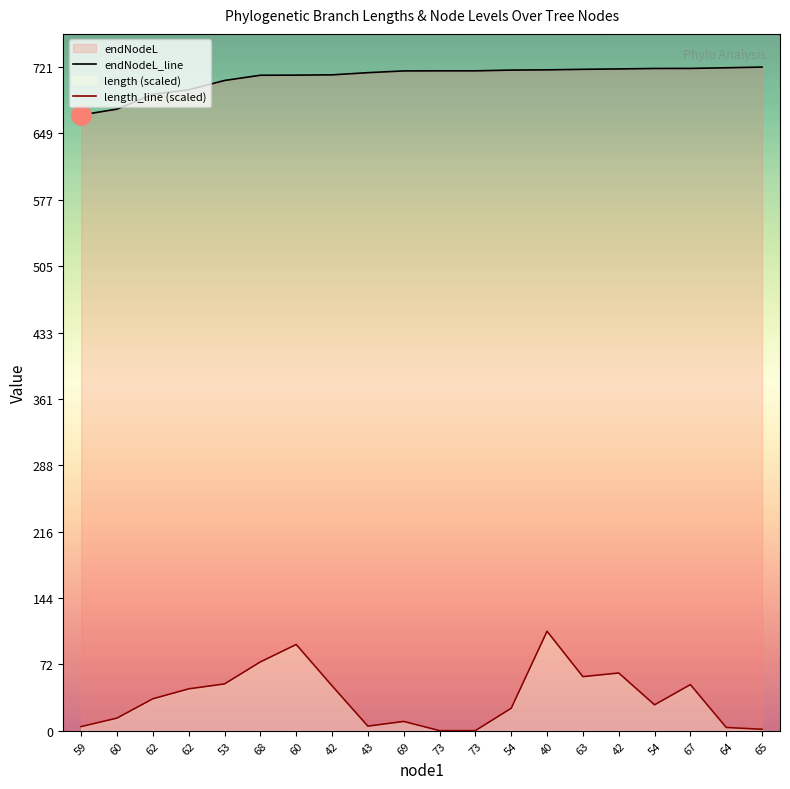

Reading right to left, list all the values displayed in this chart.

endNodeL_line: 721.1	720.3	719.6	719.5	719.0	718.6	718.0	717.8	717.0	717.0	716.9	715.0	712.6	712.3	712.2	706.5	696.4	691.5	675.4	669.0
length_line (scaled): 1.7	3.6	50.2	28.2	62.8	58.8	108.2	24.5	0.2	0.2	10.2	5.1	48.9	93.8	74.8	50.9	45.6	34.8	13.8	4.6